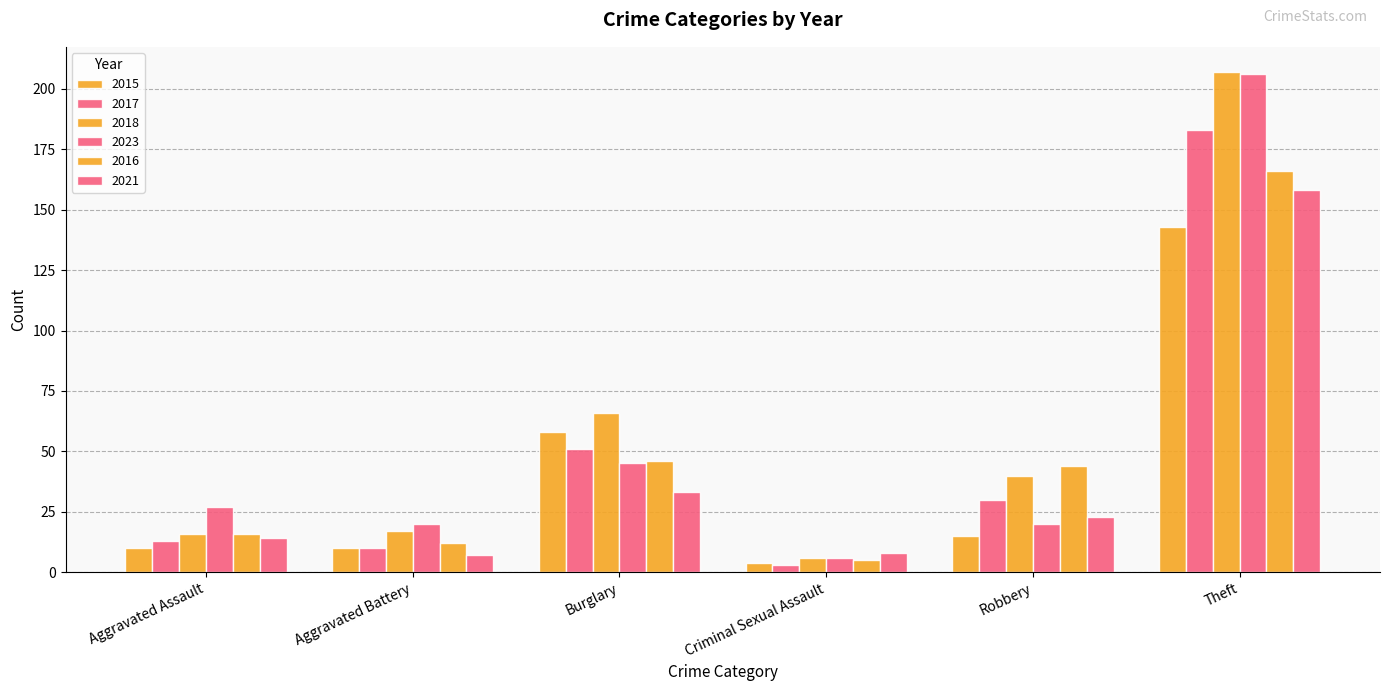

Are the bars grouped side by side (vs. stacked)?

Yes